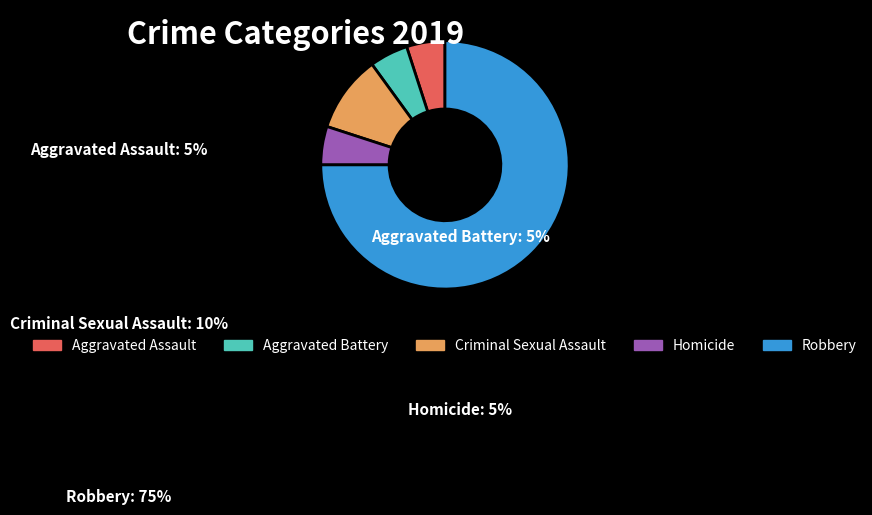

Which category accounts for the majority?

Robbery